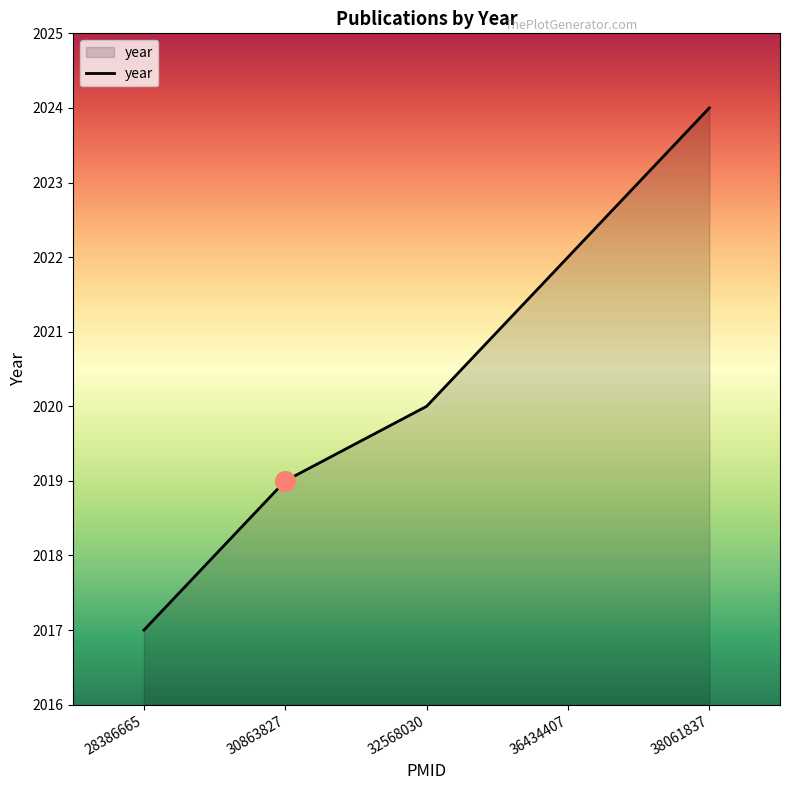

Approximately how many times larger is the value at 30863827 compared to 36434407?

1.0